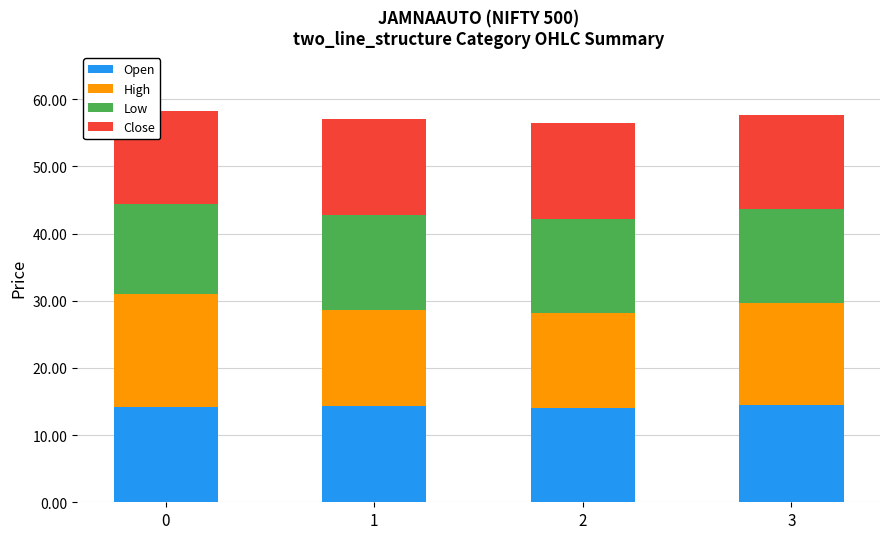

The value of Open at 0 is 14.2. True or false?

True